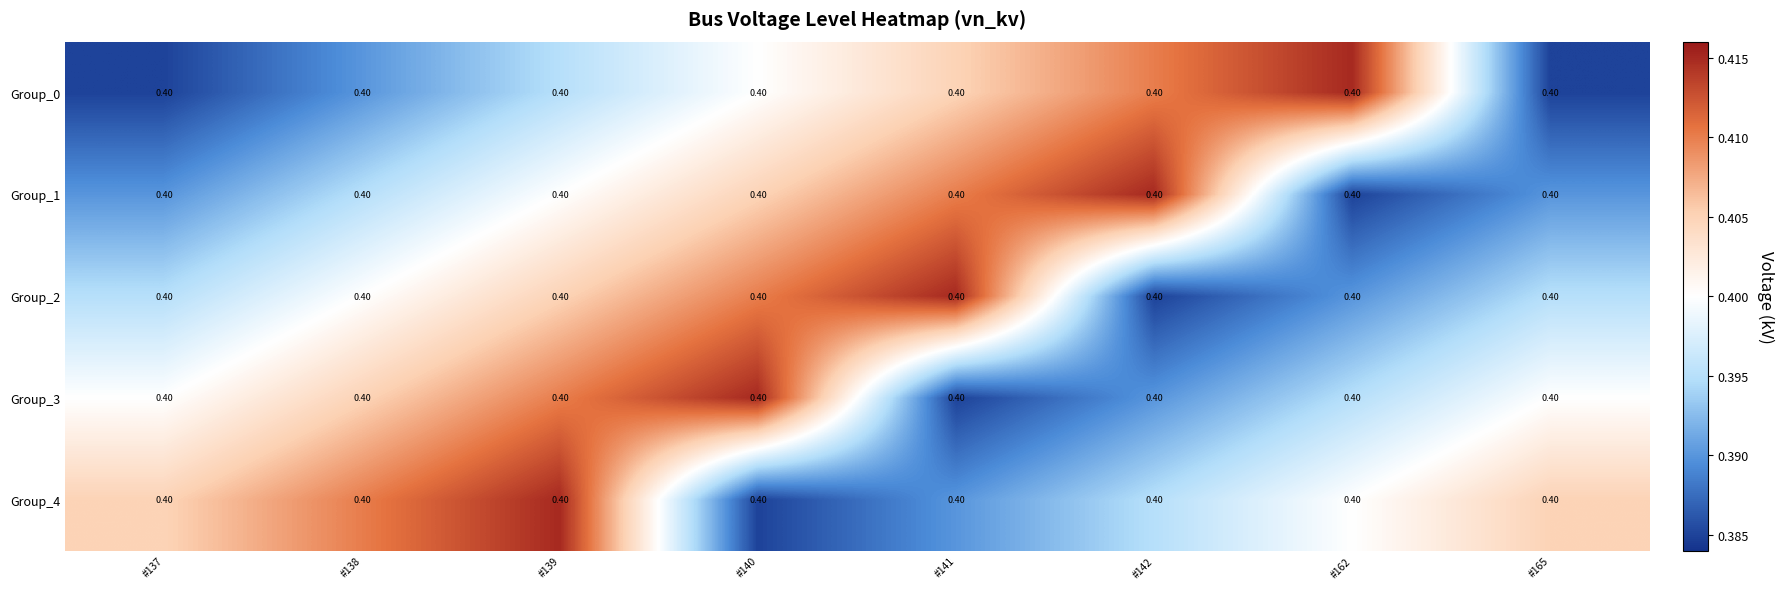

What is the minimum value shown in the chart?

0.4